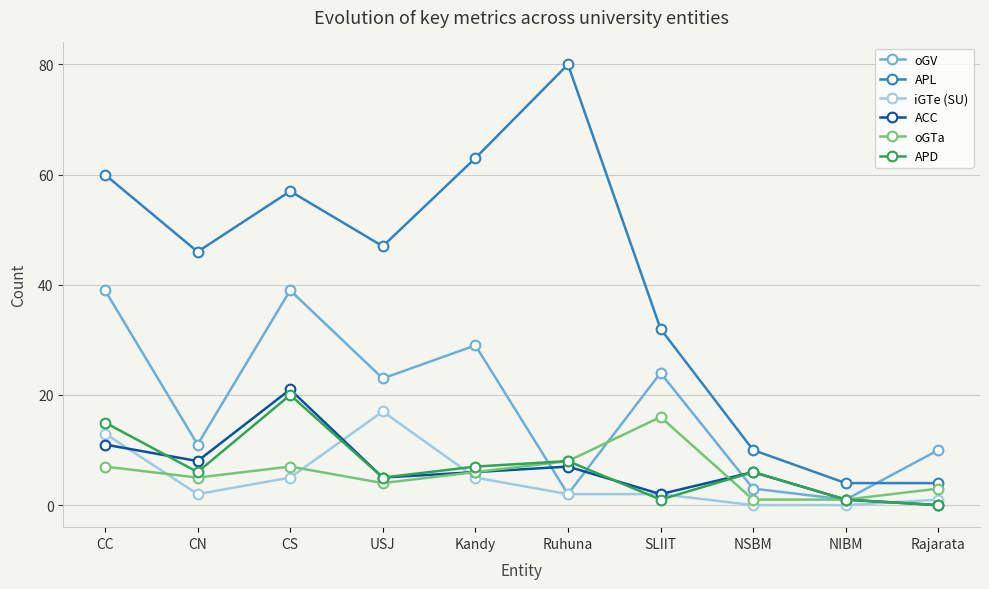

What is the maximum value shown in the chart?

80